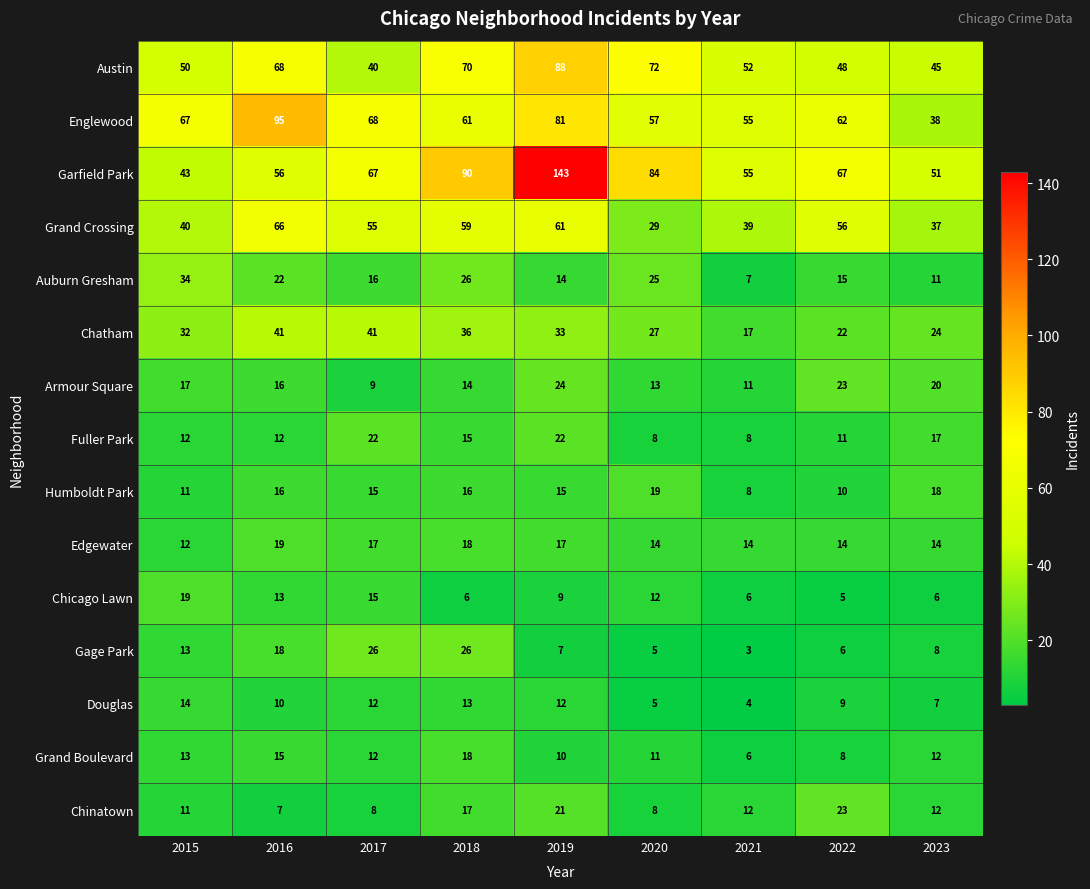

At which category is the sum across all series the highest?

2019